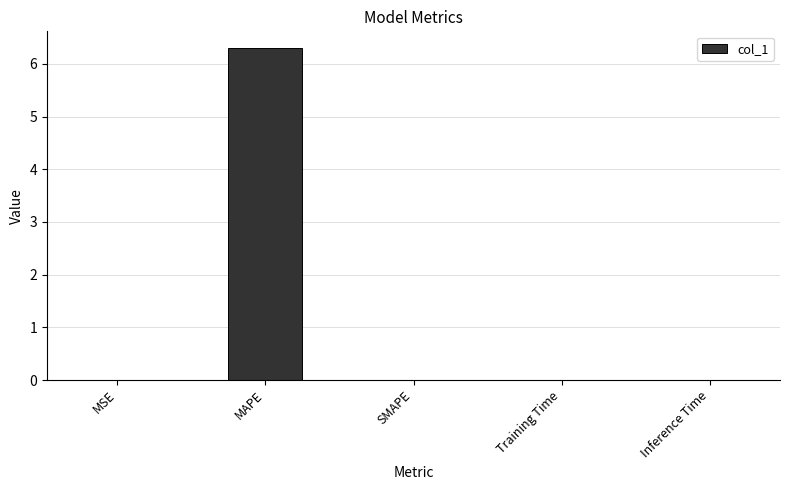

The value at Inference Time is 0.0. True or false?

True